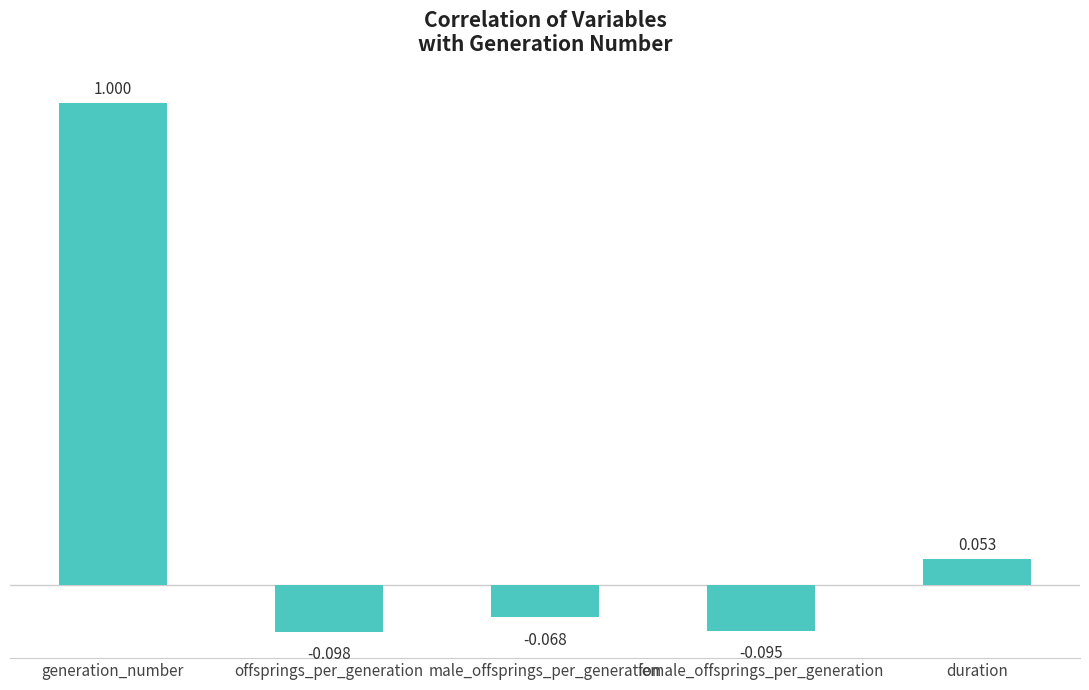

Count the number of values greater than 0.

2